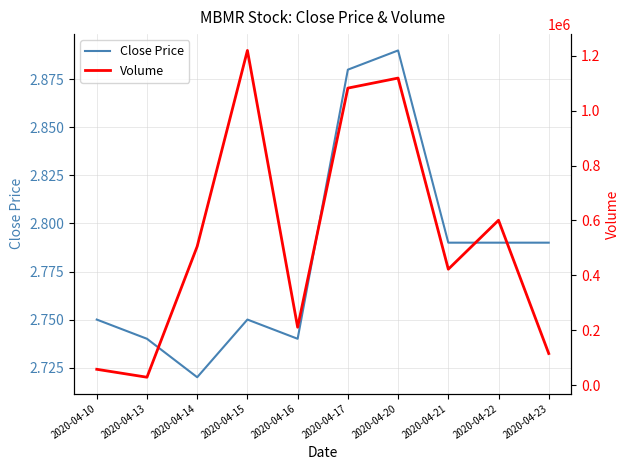

The value of Volume at 2020-04-15 is 1219400.0. True or false?

True